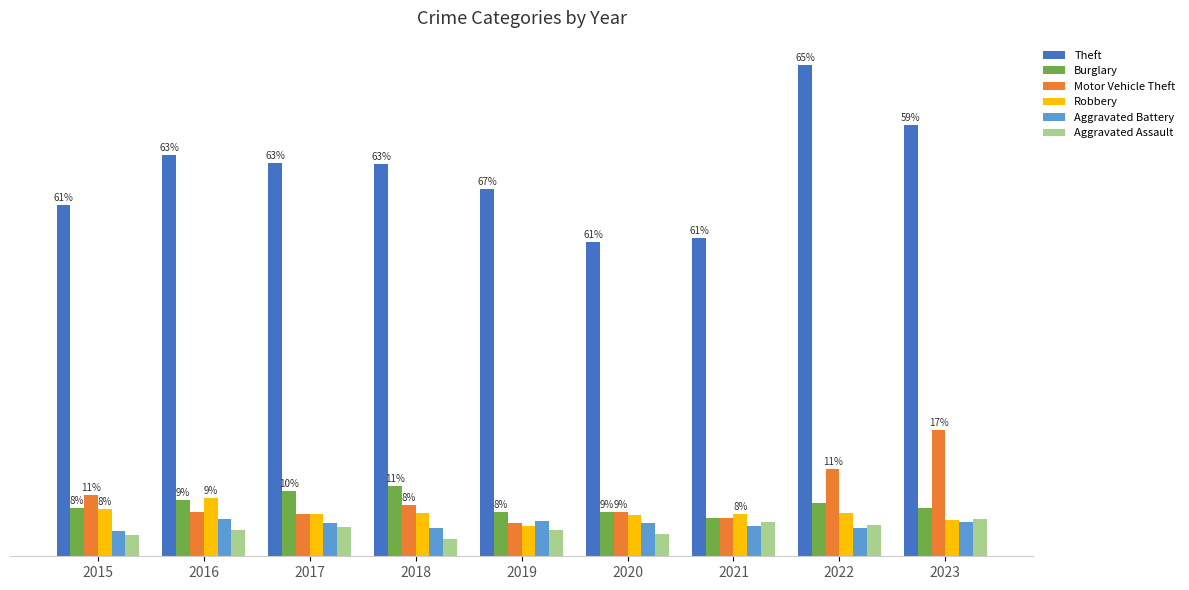

What is the sum of all Aggravated Battery values?

712